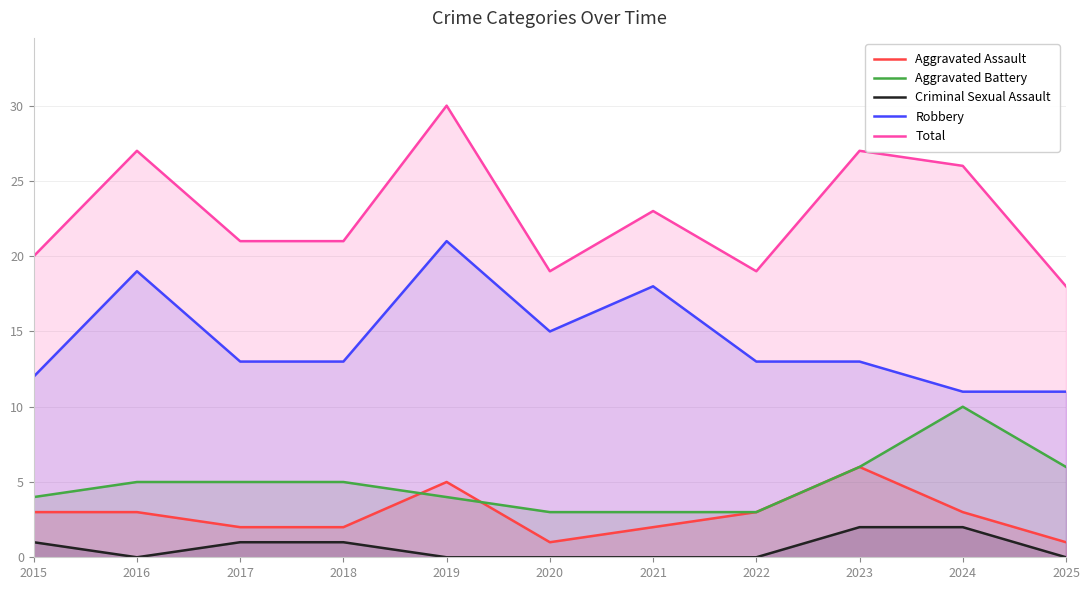

At which category does Criminal Sexual Assault reach its first local valley?

2016